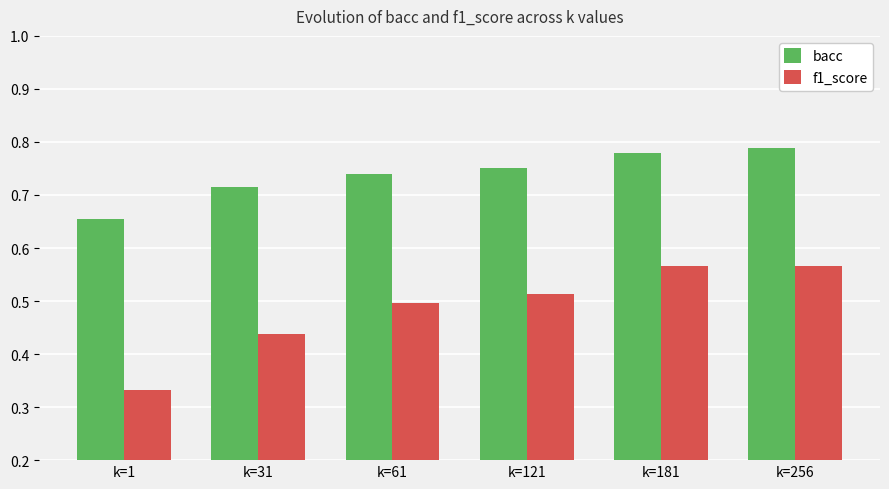

True or false: f1_score has a value of 0.5 at k=121.

True